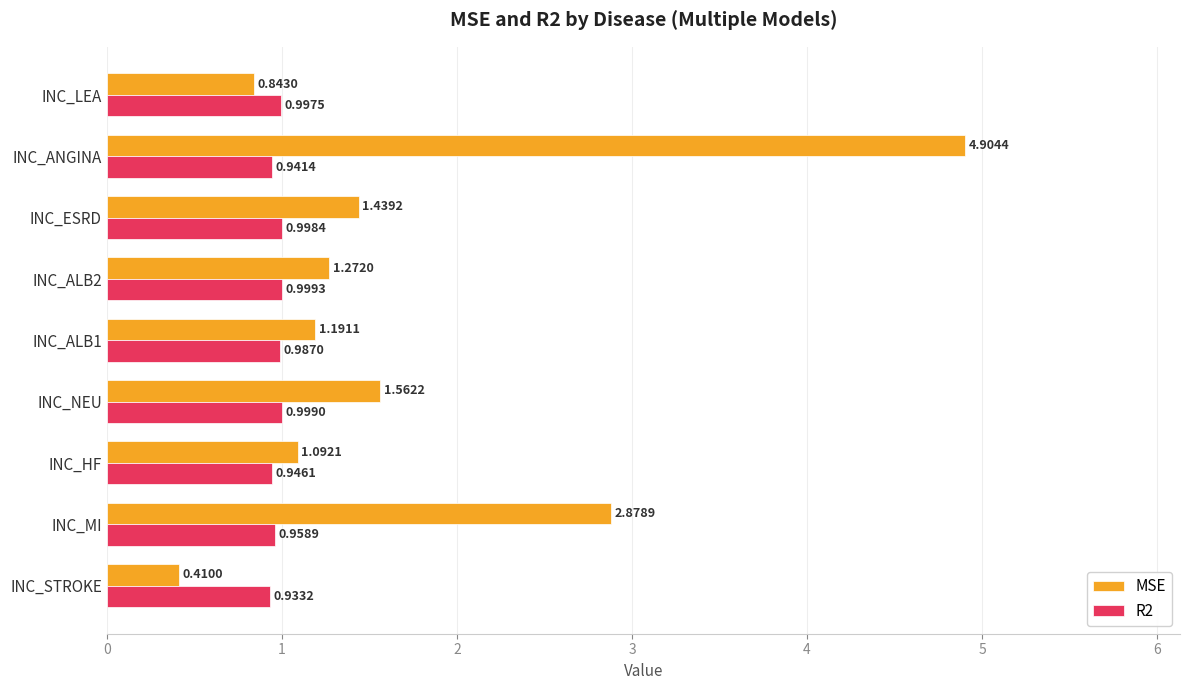

At which label is MSE closest to 2?

INC_NEU